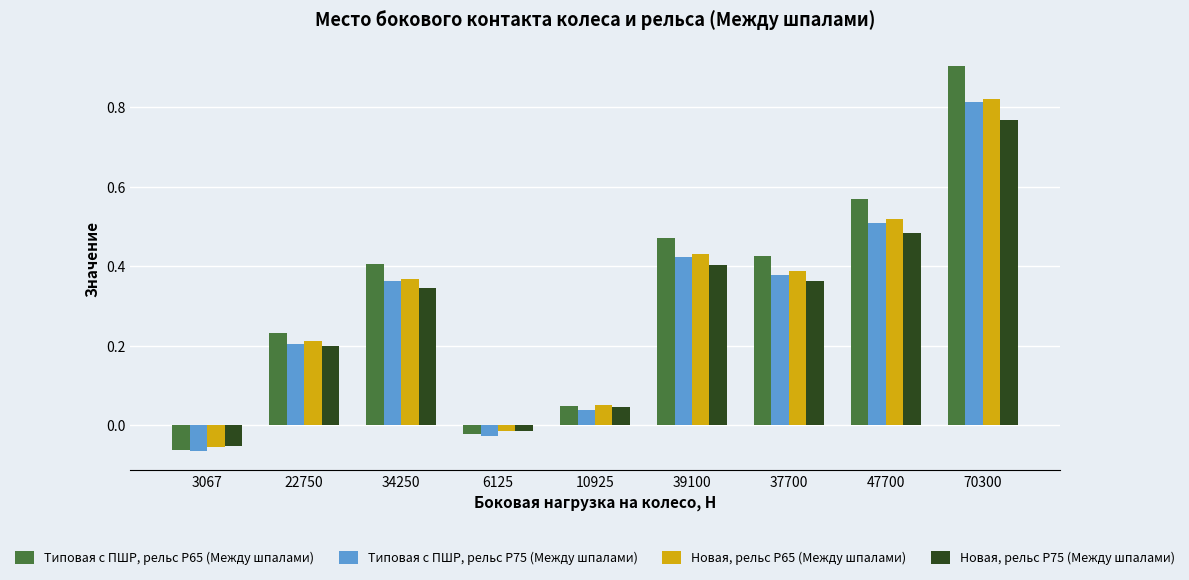

What is the label of the 1st bar from the left?

3067